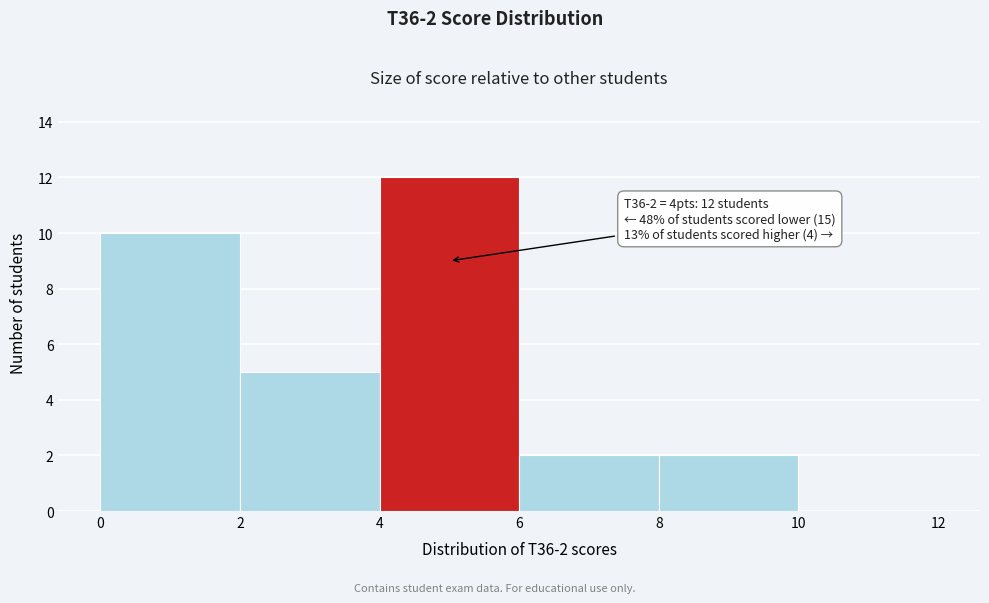

Which range on the x-axis has the tallest bar?

4 to 6